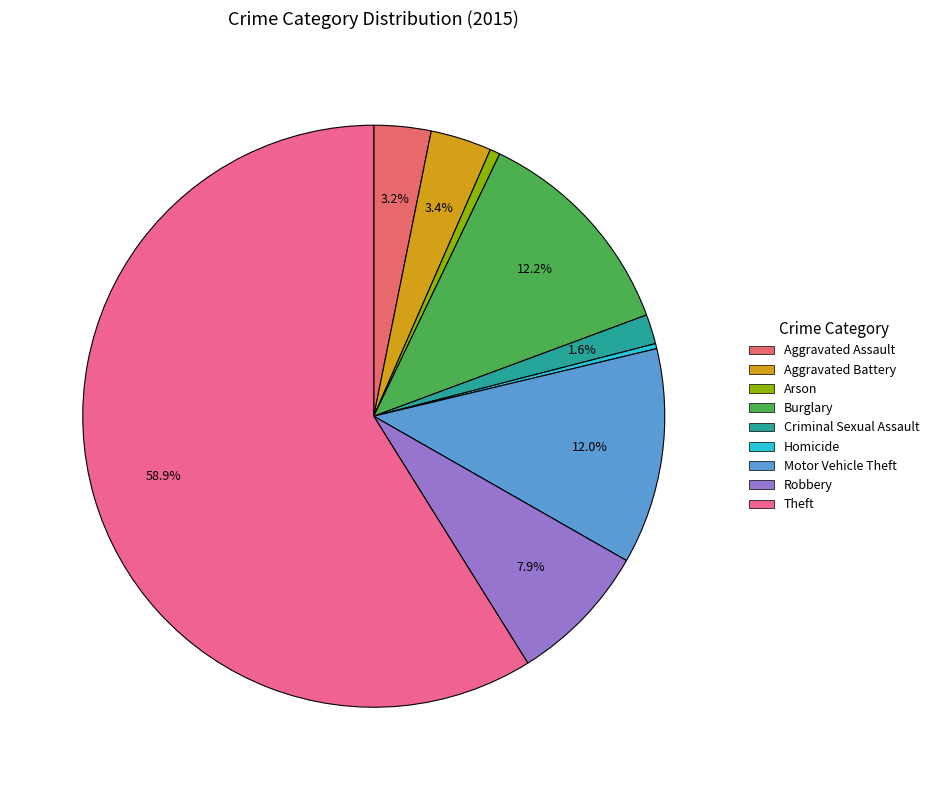

Is there any slice that represents more than half of the pie?

Yes